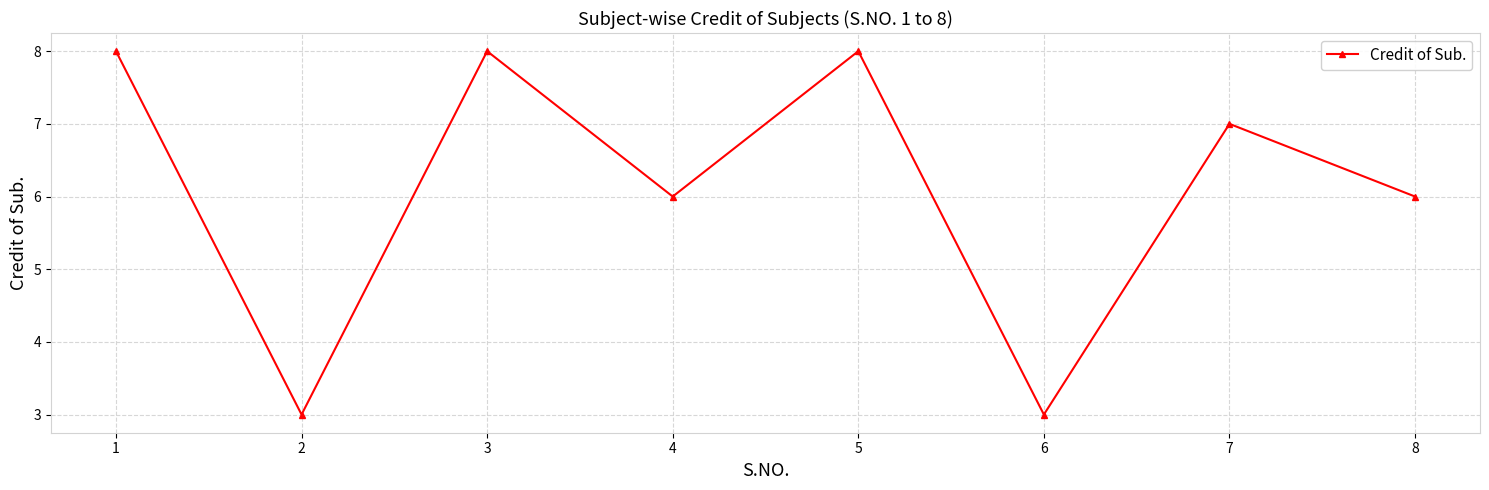

Reading left to right, extract all data points from this chart.

1=8	2=3	3=8	4=6	5=8	6=3	7=7	8=6